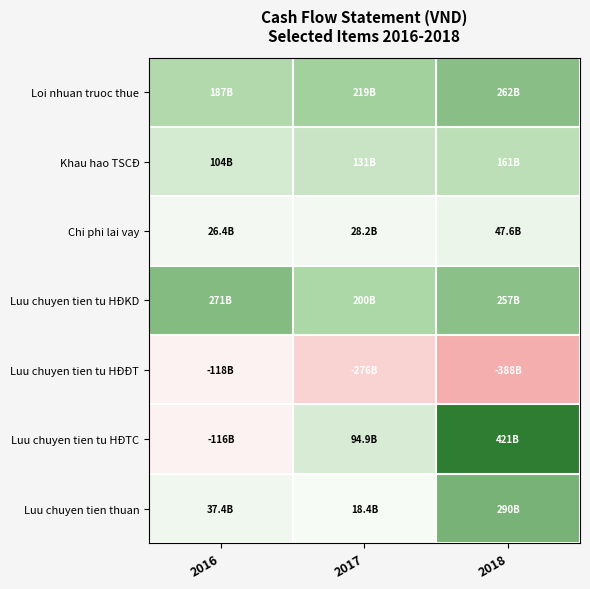

Between 2017 and 2018, which series saw the biggest shift?

Luu chuyen tien tu HĐTC